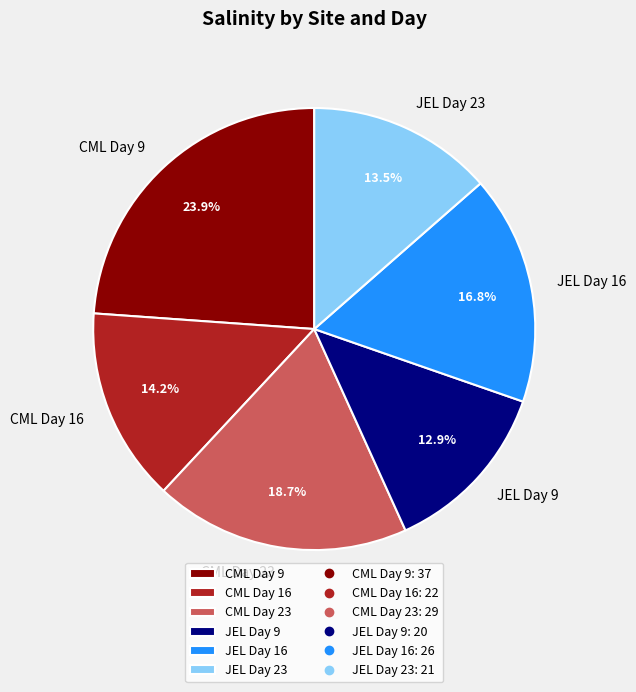

Does any single category account for the majority?

No